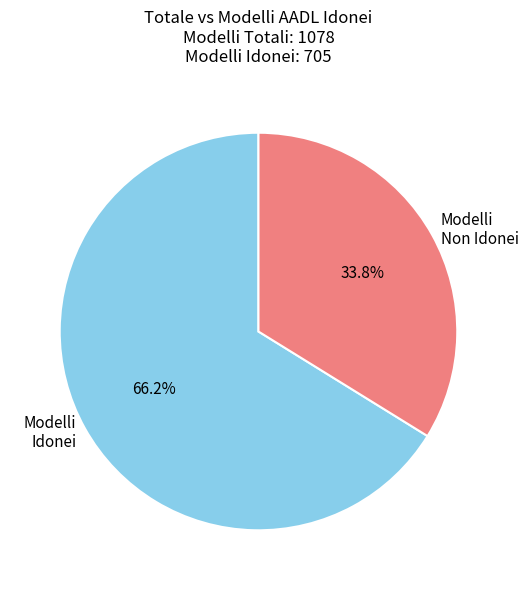

To the nearest percent, what is the difference between the largest and smallest slice percentages?

32%